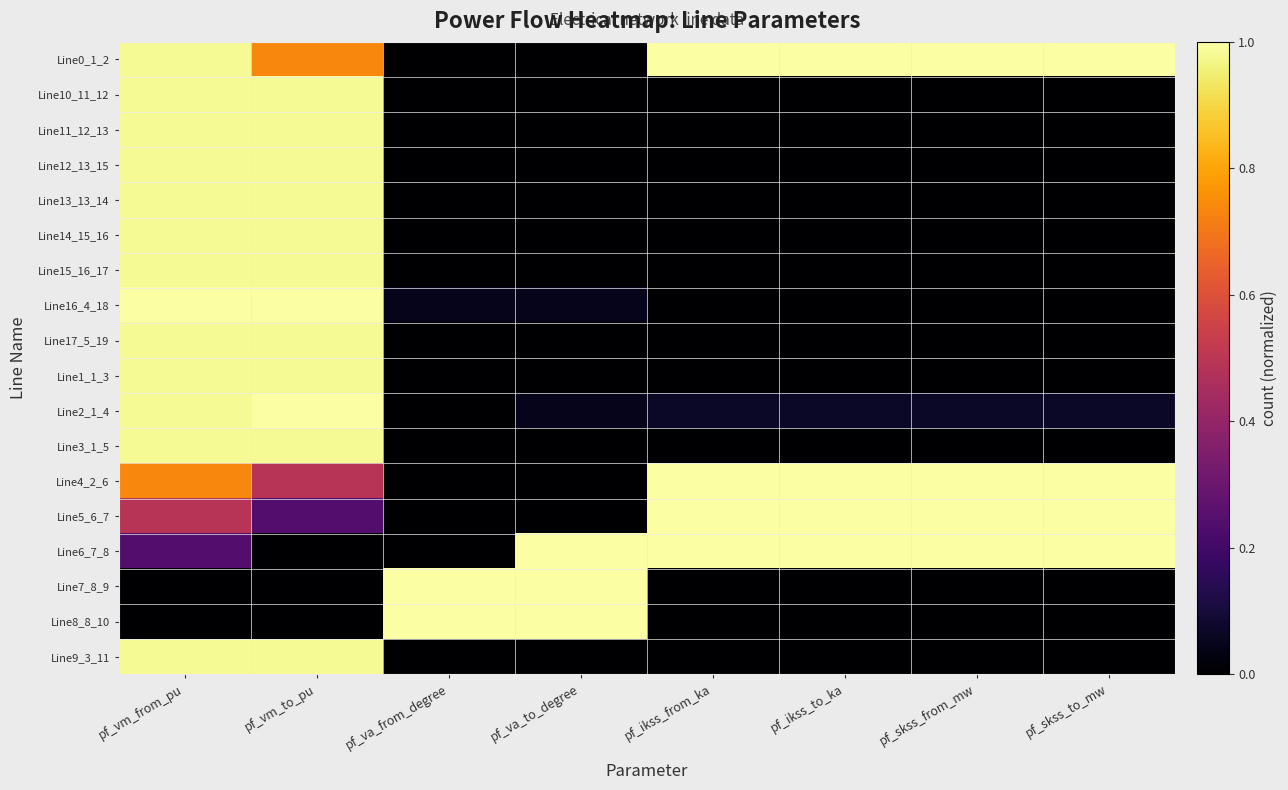

Reading right to left, transcribe all the data shown in this chart.

Line0_1_2: pf_skss_to_mw=1.0	pf_skss_from_mw=1.0	pf_ikss_to_ka=1.0	pf_ikss_from_ka=1.0	pf_va_to_degree=0.0	pf_va_from_degree=0.0	pf_vm_to_pu=0.7	pf_vm_from_pu=1.0
Line10_11_12: pf_skss_to_mw=0.0	pf_skss_from_mw=0.0	pf_ikss_to_ka=0.0	pf_ikss_from_ka=0.0	pf_va_to_degree=0.0	pf_va_from_degree=0.0	pf_vm_to_pu=1.0	pf_vm_from_pu=1.0
Line11_12_13: pf_skss_to_mw=0.0	pf_skss_from_mw=0.0	pf_ikss_to_ka=0.0	pf_ikss_from_ka=0.0	pf_va_to_degree=0.0	pf_va_from_degree=0.0	pf_vm_to_pu=1.0	pf_vm_from_pu=1.0
Line12_13_15: pf_skss_to_mw=0.0	pf_skss_from_mw=0.0	pf_ikss_to_ka=0.0	pf_ikss_from_ka=0.0	pf_va_to_degree=0.0	pf_va_from_degree=0.0	pf_vm_to_pu=1.0	pf_vm_from_pu=1.0
Line13_13_14: pf_skss_to_mw=0.0	pf_skss_from_mw=0.0	pf_ikss_to_ka=0.0	pf_ikss_from_ka=0.0	pf_va_to_degree=0.0	pf_va_from_degree=0.0	pf_vm_to_pu=1.0	pf_vm_from_pu=1.0
Line14_15_16: pf_skss_to_mw=0.0	pf_skss_from_mw=0.0	pf_ikss_to_ka=0.0	pf_ikss_from_ka=0.0	pf_va_to_degree=0.0	pf_va_from_degree=0.0	pf_vm_to_pu=1.0	pf_vm_from_pu=1.0
Line15_16_17: pf_skss_to_mw=0.0	pf_skss_from_mw=0.0	pf_ikss_to_ka=0.0	pf_ikss_from_ka=0.0	pf_va_to_degree=0.0	pf_va_from_degree=0.0	pf_vm_to_pu=1.0	pf_vm_from_pu=1.0
Line16_4_18: pf_skss_to_mw=0.0	pf_skss_from_mw=0.0	pf_ikss_to_ka=0.0	pf_ikss_from_ka=0.0	pf_va_to_degree=0.0	pf_va_from_degree=0.0	pf_vm_to_pu=1.0	pf_vm_from_pu=1.0
Line17_5_19: pf_skss_to_mw=0.0	pf_skss_from_mw=0.0	pf_ikss_to_ka=0.0	pf_ikss_from_ka=0.0	pf_va_to_degree=0.0	pf_va_from_degree=0.0	pf_vm_to_pu=1.0	pf_vm_from_pu=1.0
Line1_1_3: pf_skss_to_mw=0.0	pf_skss_from_mw=0.0	pf_ikss_to_ka=0.0	pf_ikss_from_ka=0.0	pf_va_to_degree=0.0	pf_va_from_degree=0.0	pf_vm_to_pu=1.0	pf_vm_from_pu=1.0
Line2_1_4: pf_skss_to_mw=0.1	pf_skss_from_mw=0.1	pf_ikss_to_ka=0.1	pf_ikss_from_ka=0.1	pf_va_to_degree=0.0	pf_va_from_degree=0.0	pf_vm_to_pu=1.0	pf_vm_from_pu=1.0
Line3_1_5: pf_skss_to_mw=0.0	pf_skss_from_mw=0.0	pf_ikss_to_ka=0.0	pf_ikss_from_ka=0.0	pf_va_to_degree=0.0	pf_va_from_degree=0.0	pf_vm_to_pu=1.0	pf_vm_from_pu=1.0
Line4_2_6: pf_skss_to_mw=1.0	pf_skss_from_mw=1.0	pf_ikss_to_ka=1.0	pf_ikss_from_ka=1.0	pf_va_to_degree=0.0	pf_va_from_degree=0.0	pf_vm_to_pu=0.5	pf_vm_from_pu=0.7
Line5_6_7: pf_skss_to_mw=1.0	pf_skss_from_mw=1.0	pf_ikss_to_ka=1.0	pf_ikss_from_ka=1.0	pf_va_to_degree=0.0	pf_va_from_degree=0.0	pf_vm_to_pu=0.2	pf_vm_from_pu=0.5
Line6_7_8: pf_skss_to_mw=1.0	pf_skss_from_mw=1.0	pf_ikss_to_ka=1.0	pf_ikss_from_ka=1.0	pf_va_to_degree=1.0	pf_va_from_degree=0.0	pf_vm_to_pu=0.0	pf_vm_from_pu=0.2
Line7_8_9: pf_skss_to_mw=0.0	pf_skss_from_mw=0.0	pf_ikss_to_ka=0.0	pf_ikss_from_ka=0.0	pf_va_to_degree=1.0	pf_va_from_degree=1.0	pf_vm_to_pu=0.0	pf_vm_from_pu=0.0
Line8_8_10: pf_skss_to_mw=0.0	pf_skss_from_mw=0.0	pf_ikss_to_ka=0.0	pf_ikss_from_ka=0.0	pf_va_to_degree=1.0	pf_va_from_degree=1.0	pf_vm_to_pu=0.0	pf_vm_from_pu=0.0
Line9_3_11: pf_skss_to_mw=0.0	pf_skss_from_mw=0.0	pf_ikss_to_ka=0.0	pf_ikss_from_ka=0.0	pf_va_to_degree=0.0	pf_va_from_degree=0.0	pf_vm_to_pu=1.0	pf_vm_from_pu=1.0